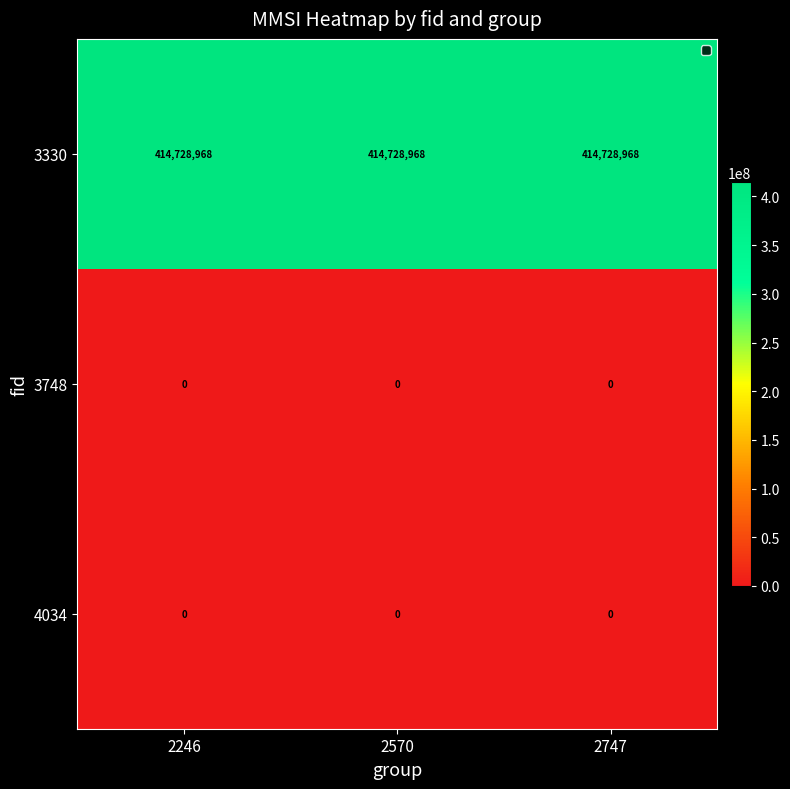

What is the sum of all 3330 values?

1244186904